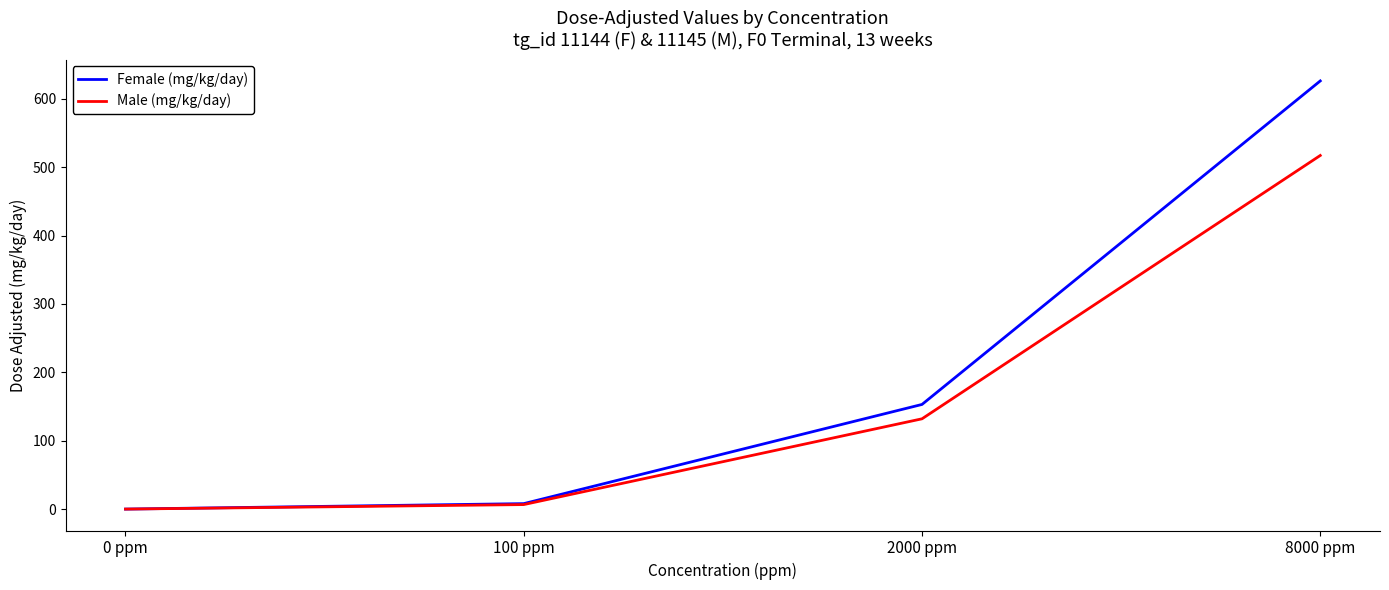

The Female (mg/kg/day) series shows 8.0 at 100 ppm. True or false?

True